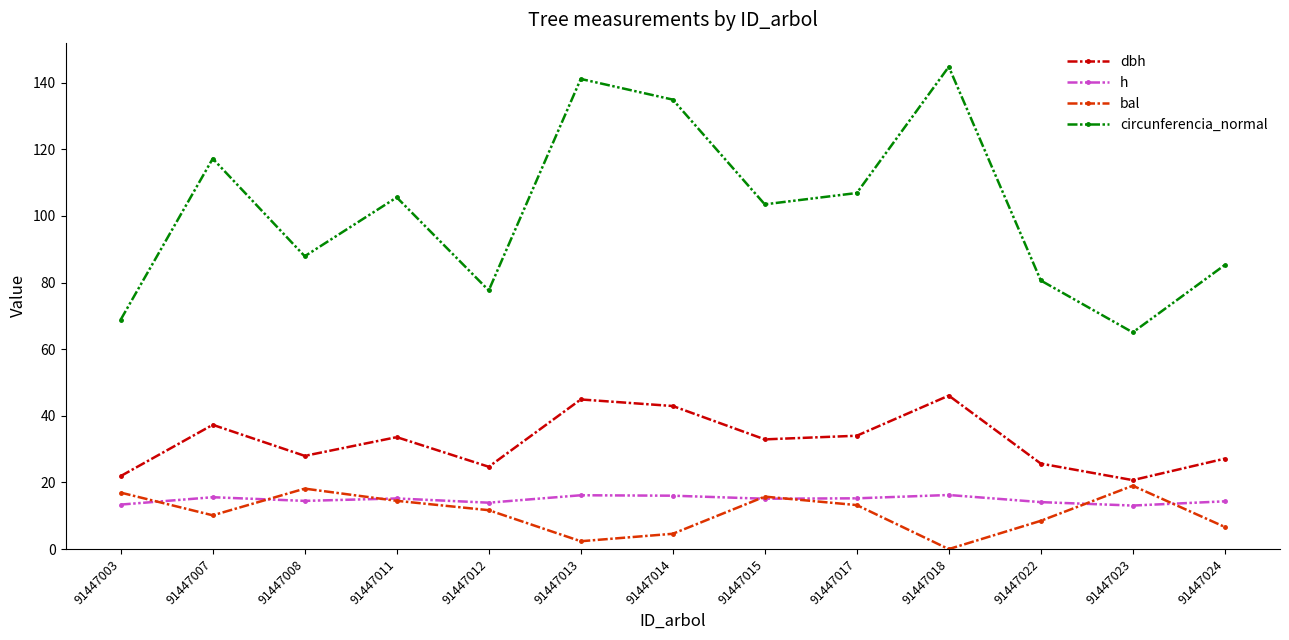

Is this an area chart (filled region under the line)?

No